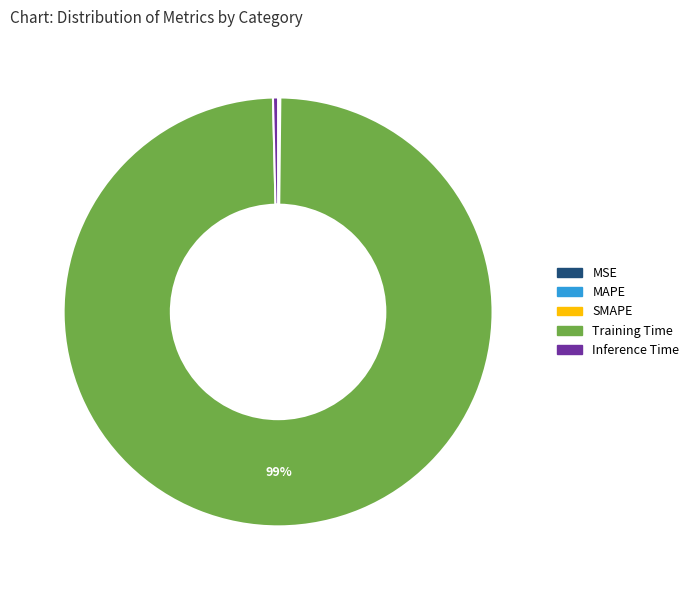

What is the largest slice in the pie chart?

Training Time